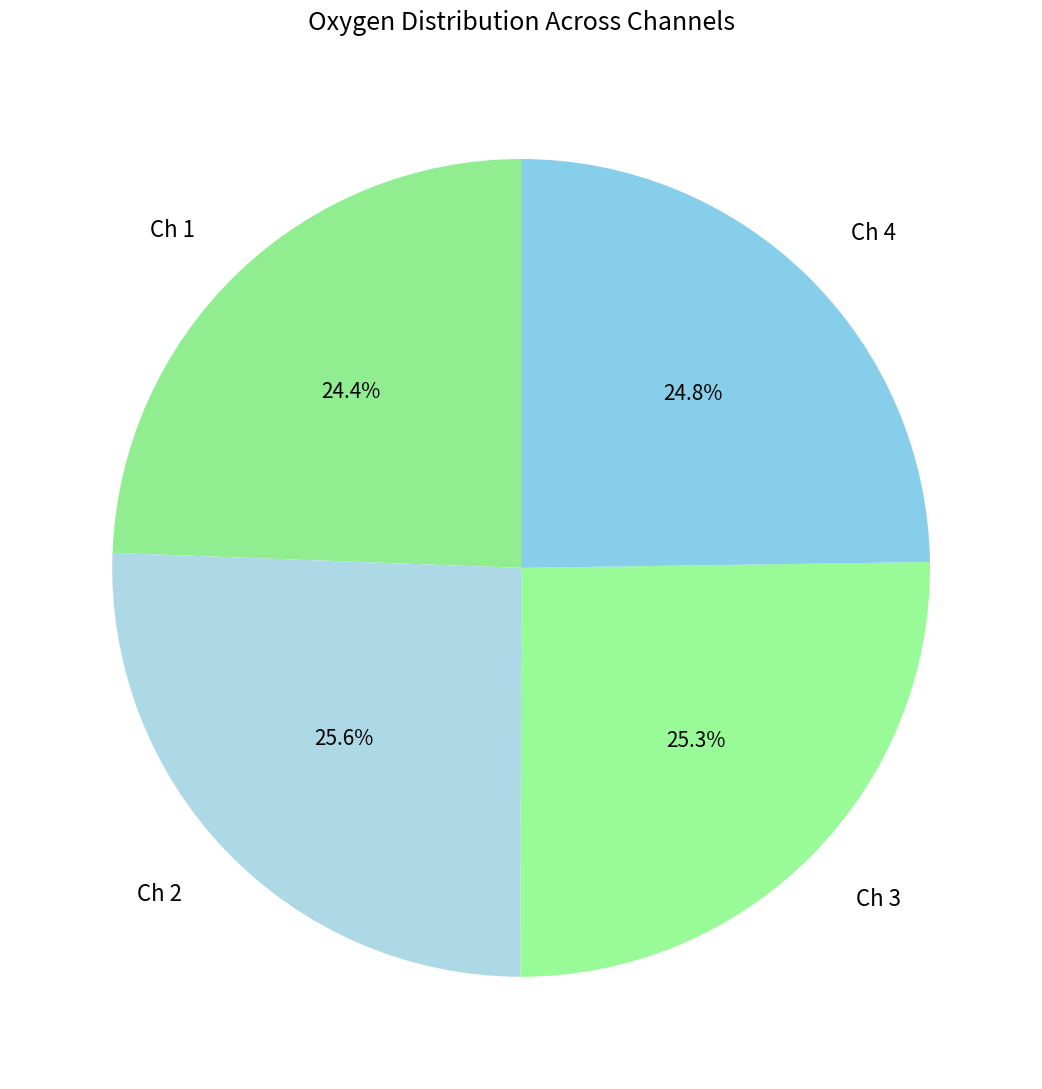

Does Ch 4 represent more than half of the total?

No